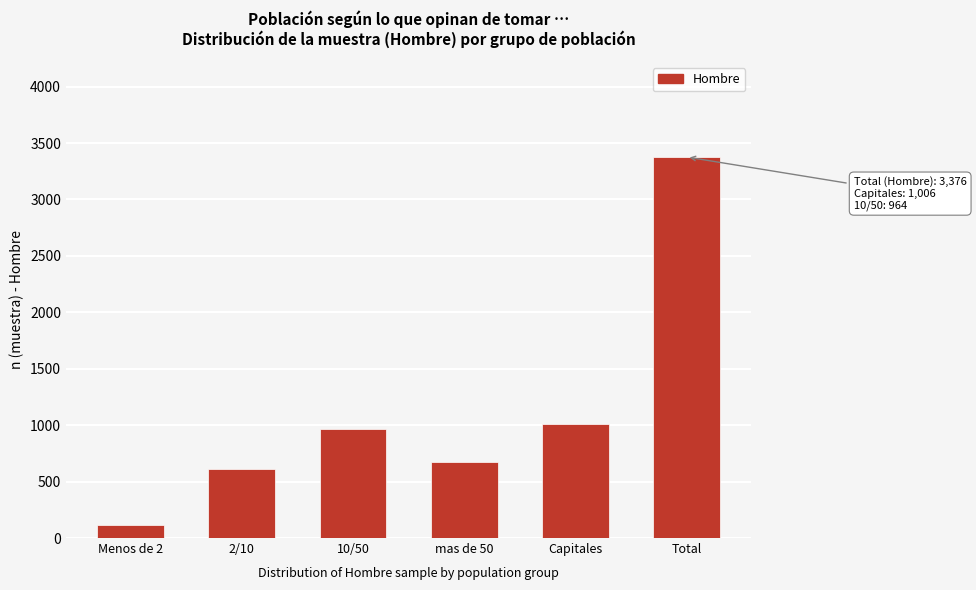

Reading left to right, transcribe all the data shown in this chart.

Menos de 2=118	2/10=612	10/50=964	mas de 50=676	Capitales=1006	Total=3376